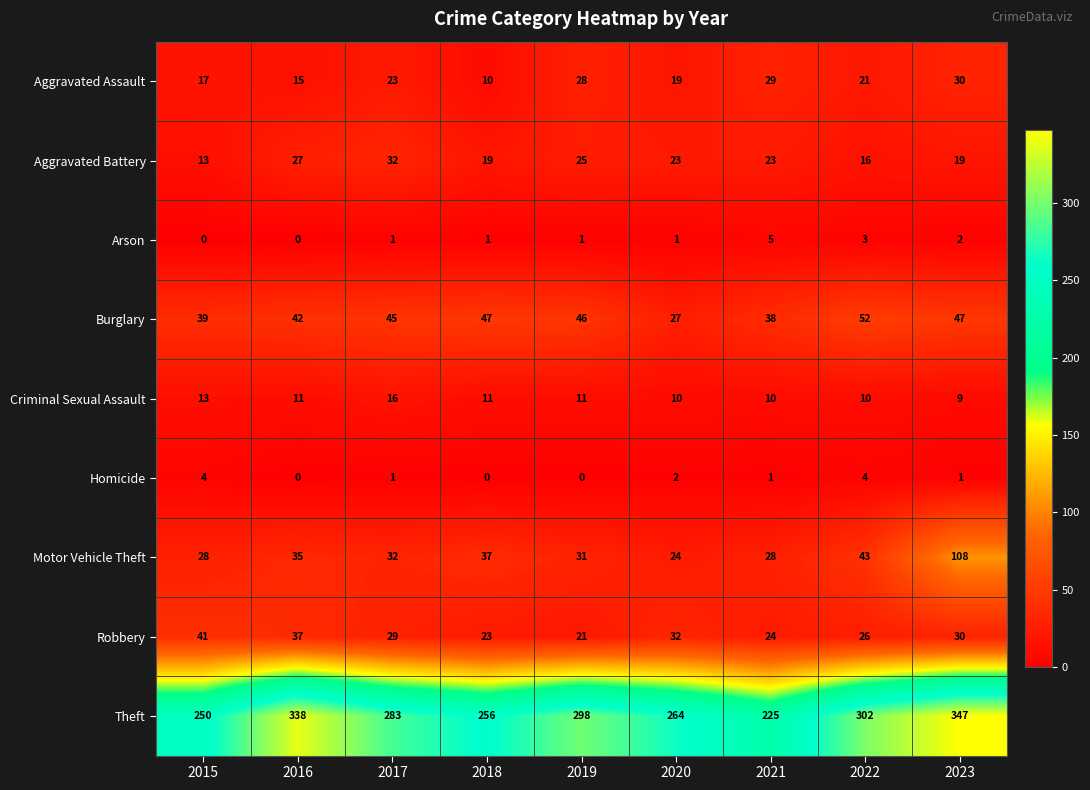

What is the difference between the Aggravated Battery values at 2015 and 2023?

6